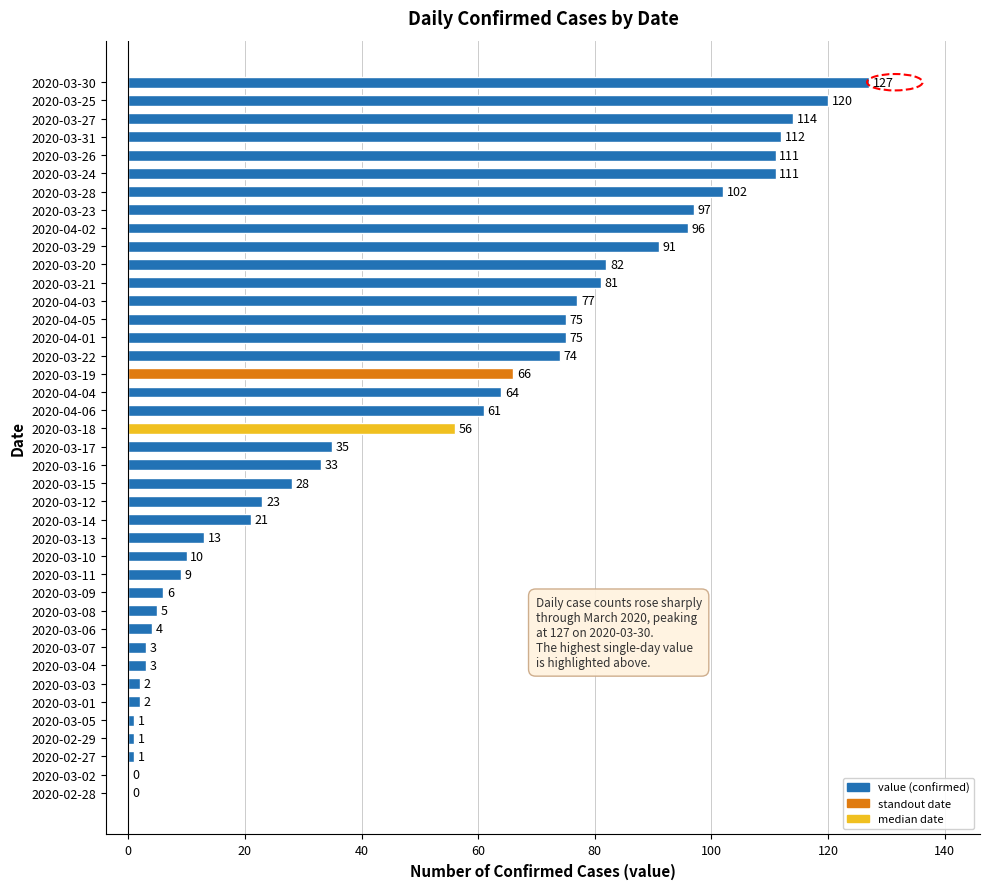

What is the average value?

50